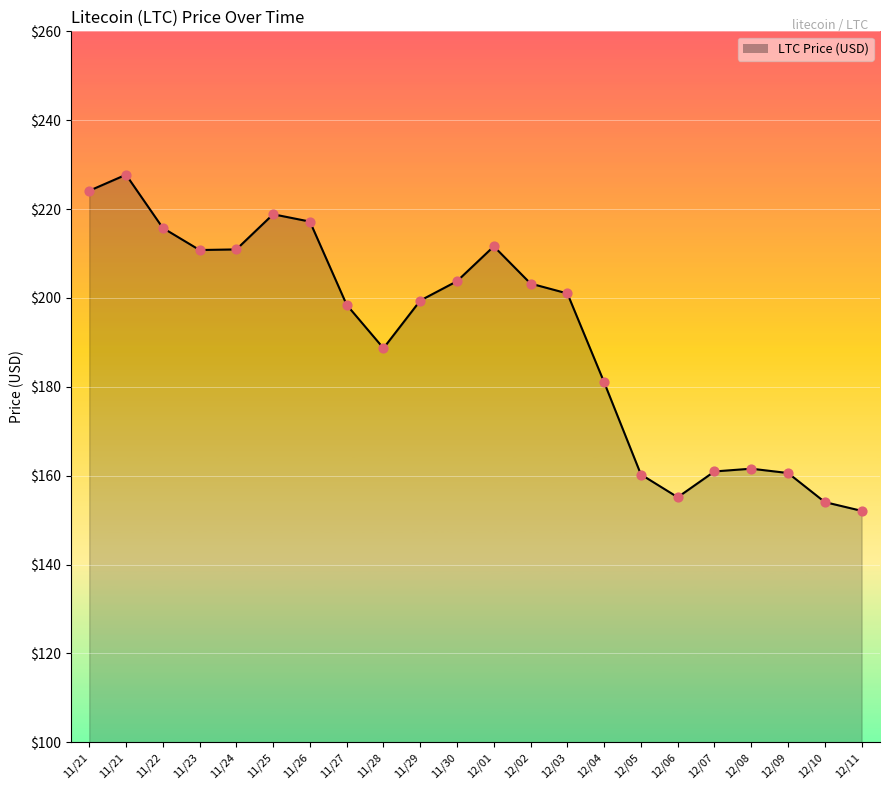

What is the change in value from 11/25 to 12/01?

-7.2